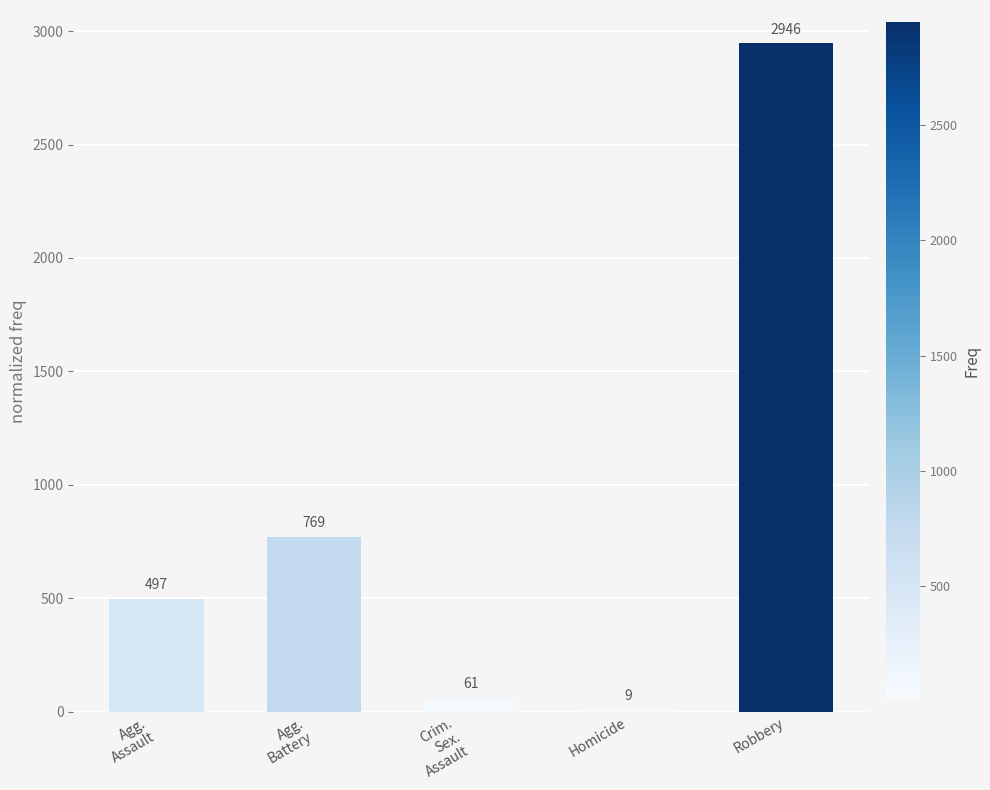

What is the greatest value displayed?

2946